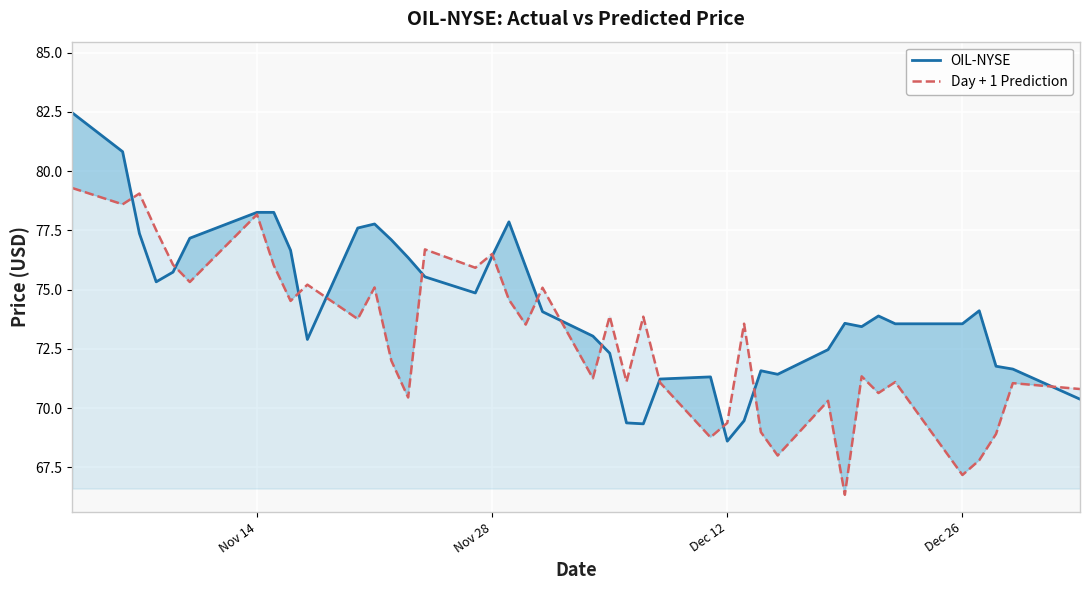

After their last crossing, which series has the higher values: OIL-NYSE or Day + 1 Prediction?

Day + 1 Prediction